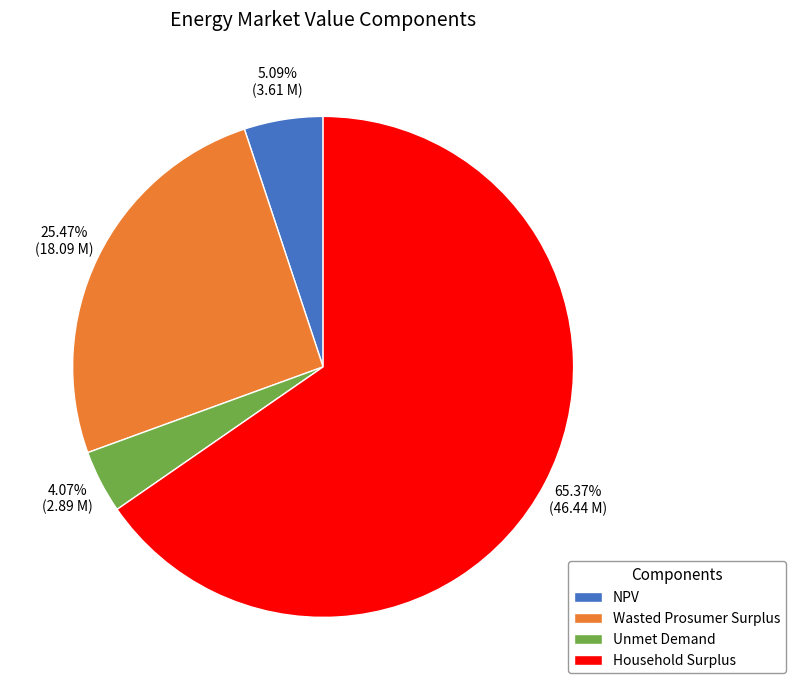

How many segments does this pie chart have?

4